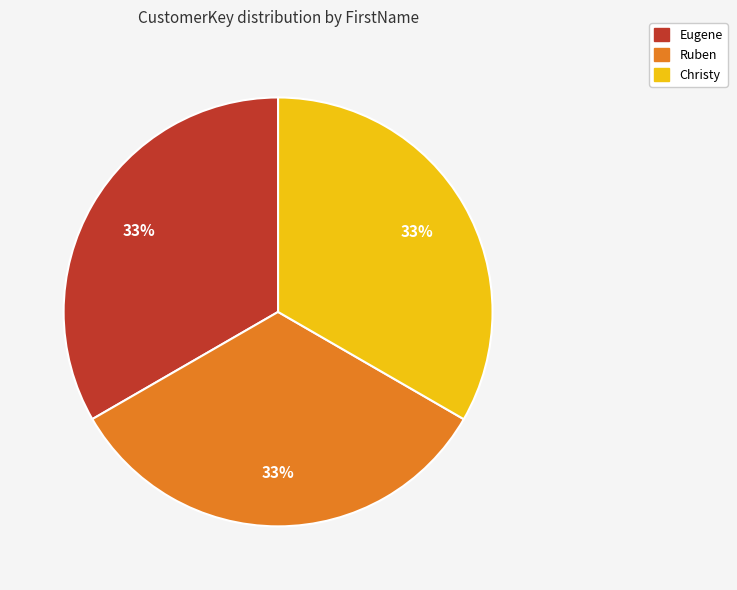

To the nearest percent, what is the combined percentage of Eugene and Christy?

67%